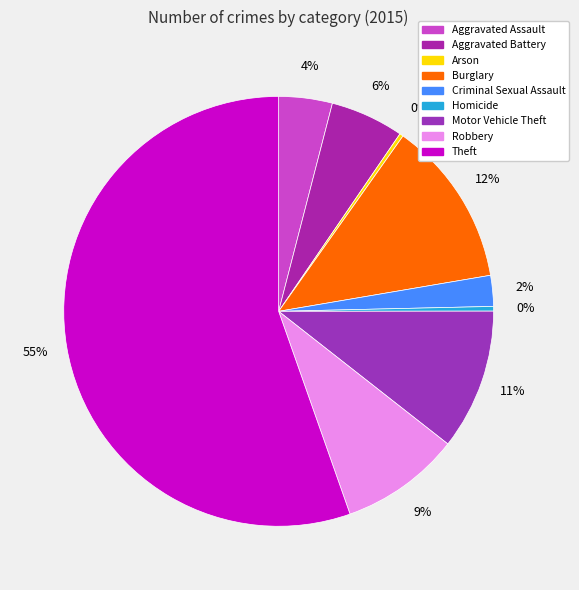

What is the change in value from Aggravated Assault to Burglary?

+1261